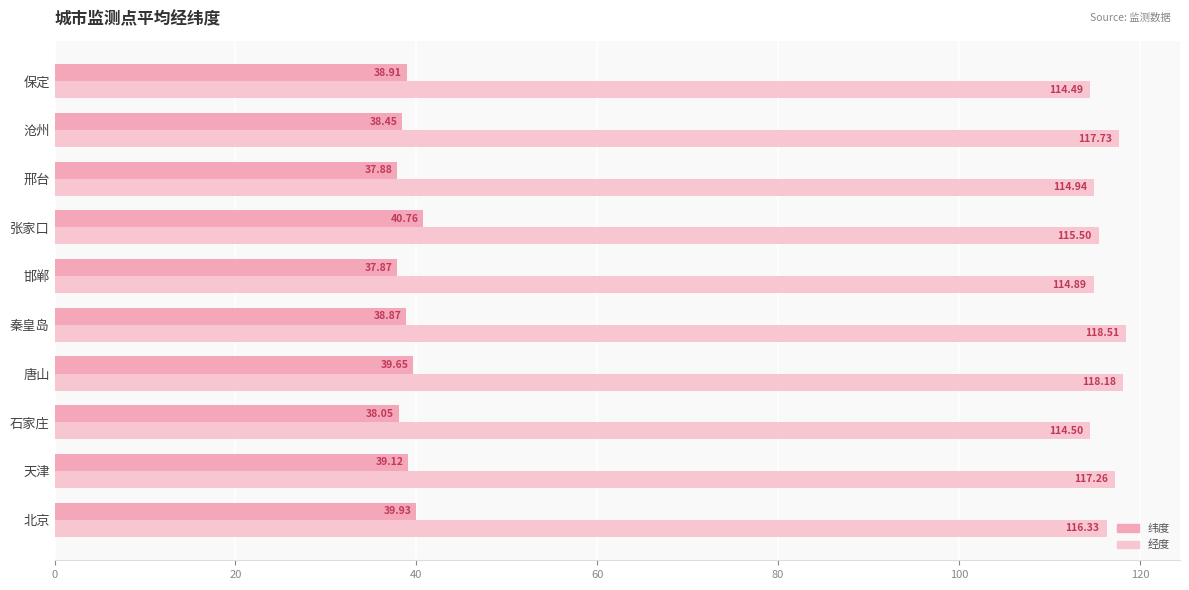

How many values in the 经度 series are below 116?

5